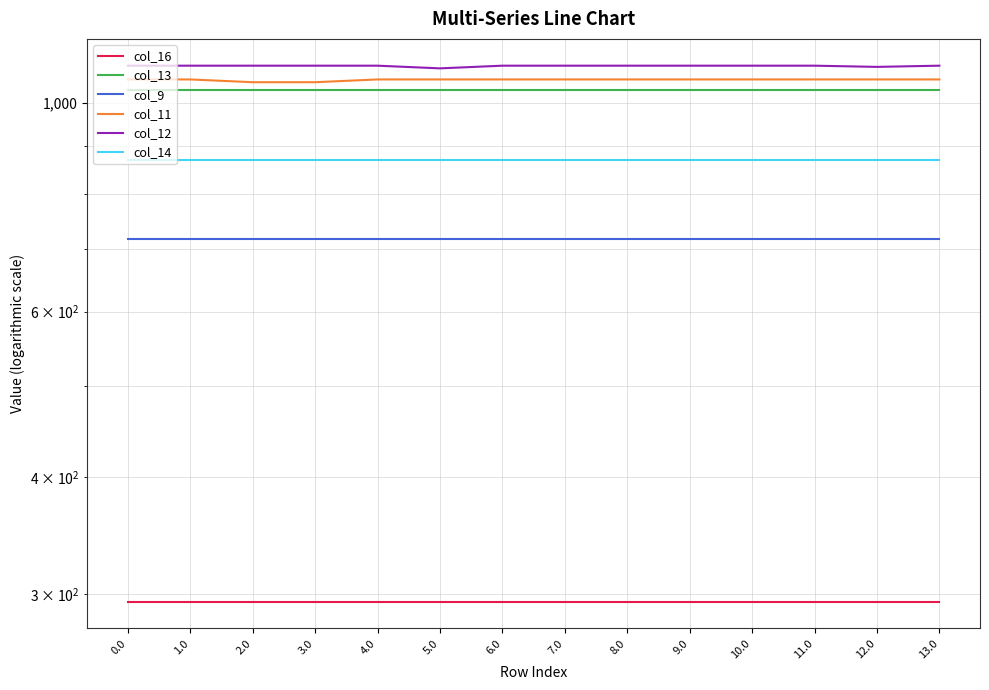

Reading left to right, list all the values displayed in this chart.

col_16: 0.0=294.5	1.0=294.5	2.0=294.5	3.0=294.5	4.0=294.5	5.0=294.5	6.0=294.5	7.0=294.5	8.0=294.5	9.0=294.5	10.0=294.5	11.0=294.5	12.0=294.5	13.0=294.5
col_13: 0.0=1032.9	1.0=1032.9	2.0=1032.9	3.0=1032.9	4.0=1032.9	5.0=1032.9	6.0=1032.9	7.0=1032.9	8.0=1032.9	9.0=1032.9	10.0=1032.9	11.0=1032.9	12.0=1032.9	13.0=1032.9
col_9: 0.0=716.9	1.0=716.9	2.0=716.9	3.0=716.9	4.0=716.9	5.0=716.9	6.0=716.9	7.0=716.9	8.0=716.9	9.0=716.9	10.0=716.9	11.0=716.9	12.0=716.9	13.0=716.9
col_11: 0.0=1060.3	1.0=1060.3	2.0=1053.1	3.0=1053.1	4.0=1060.3	5.0=1060.3	6.0=1060.3	7.0=1060.3	8.0=1060.3	9.0=1060.3	10.0=1060.3	11.0=1060.3	12.0=1060.3	13.0=1060.3
col_12: 0.0=1096.7	1.0=1096.7	2.0=1096.7	3.0=1096.7	4.0=1096.7	5.0=1089.5	6.0=1096.7	7.0=1096.7	8.0=1096.7	9.0=1096.7	10.0=1096.7	11.0=1096.7	12.0=1093.4	13.0=1096.7
col_14: 0.0=870.6	1.0=870.6	2.0=870.6	3.0=870.6	4.0=870.6	5.0=870.6	6.0=870.6	7.0=870.6	8.0=870.6	9.0=870.6	10.0=870.6	11.0=870.6	12.0=870.6	13.0=870.6